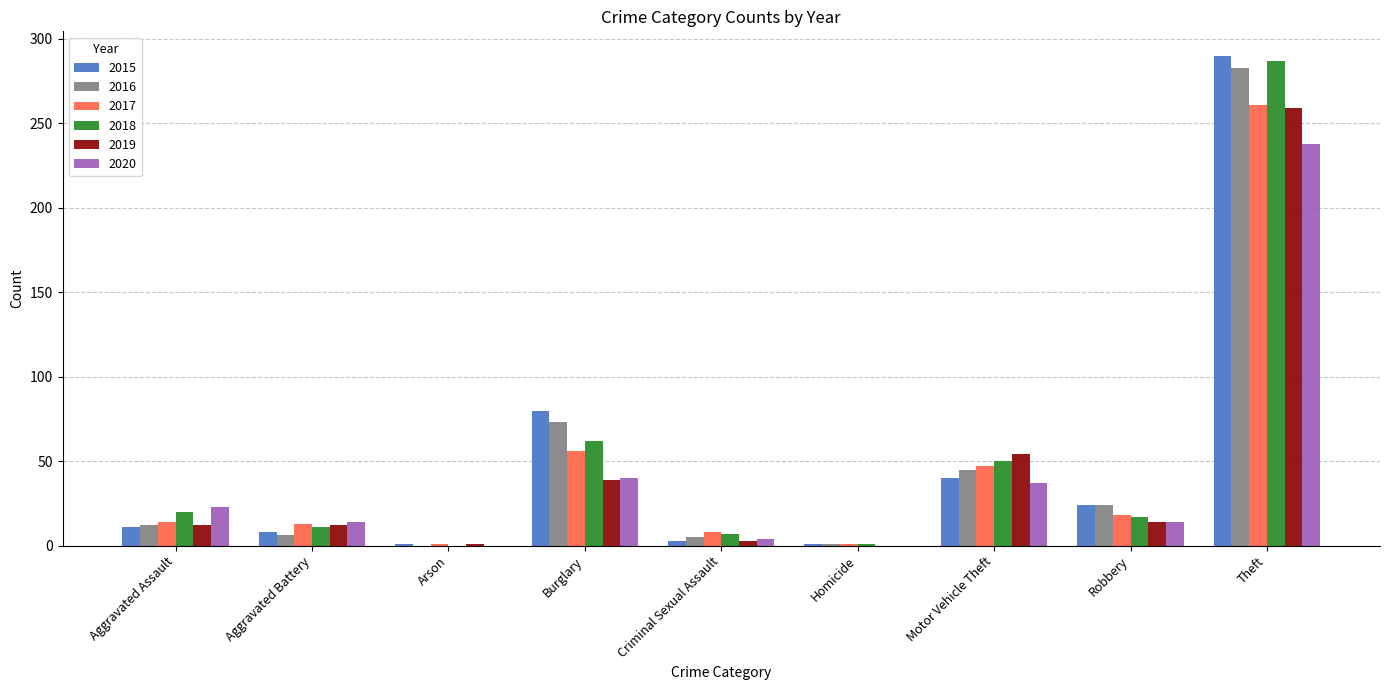

Which category has the highest value in the 2015 series?

Theft